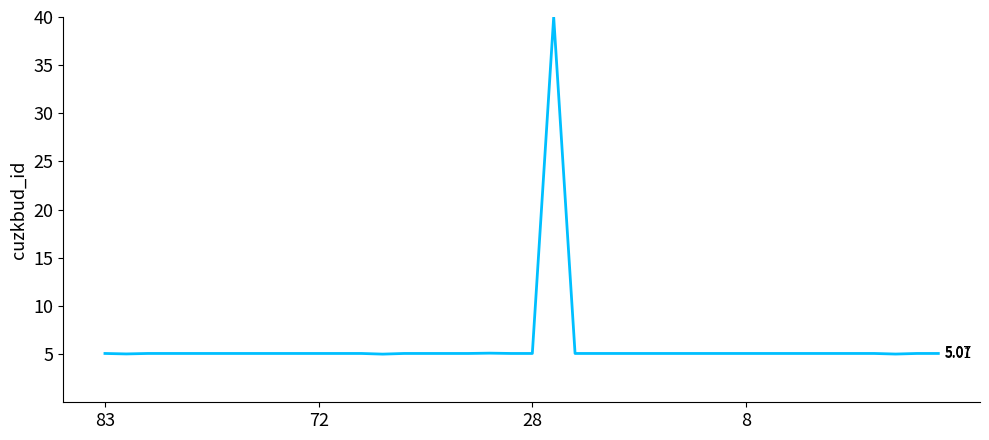

What is the difference between the maximum and minimum values?

35.0